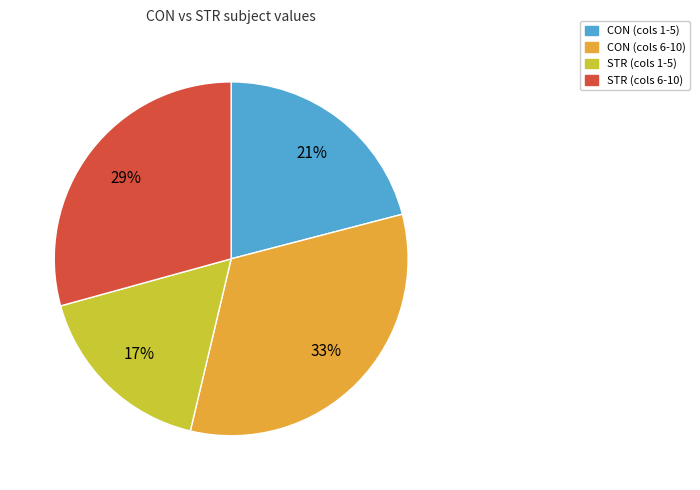

To the nearest percent, what is the average slice percentage?

25%